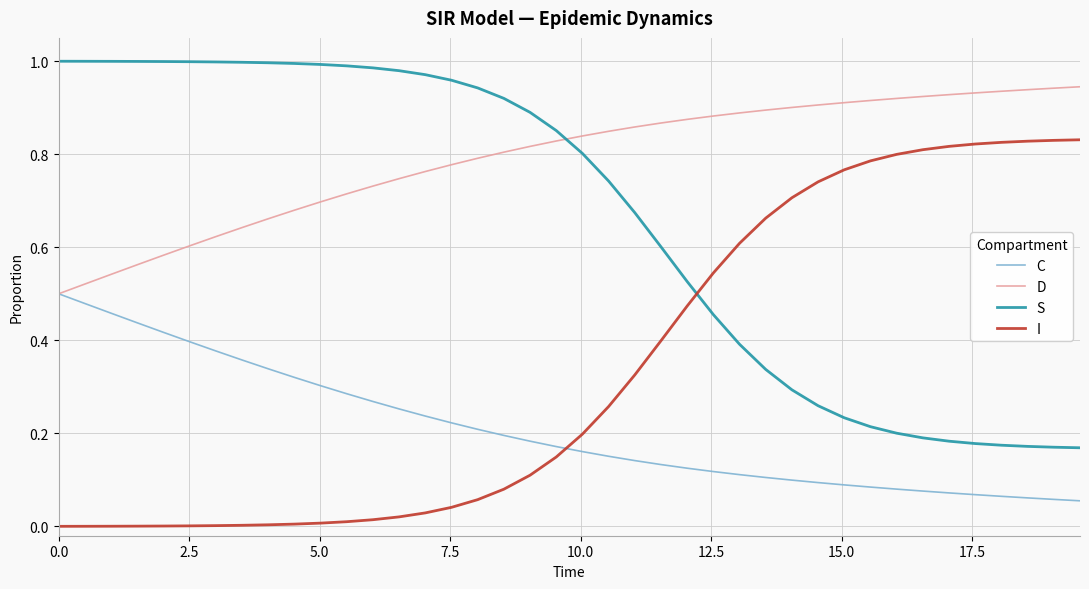

List the series in order of their overall mean, highest first.

D, S, I, C